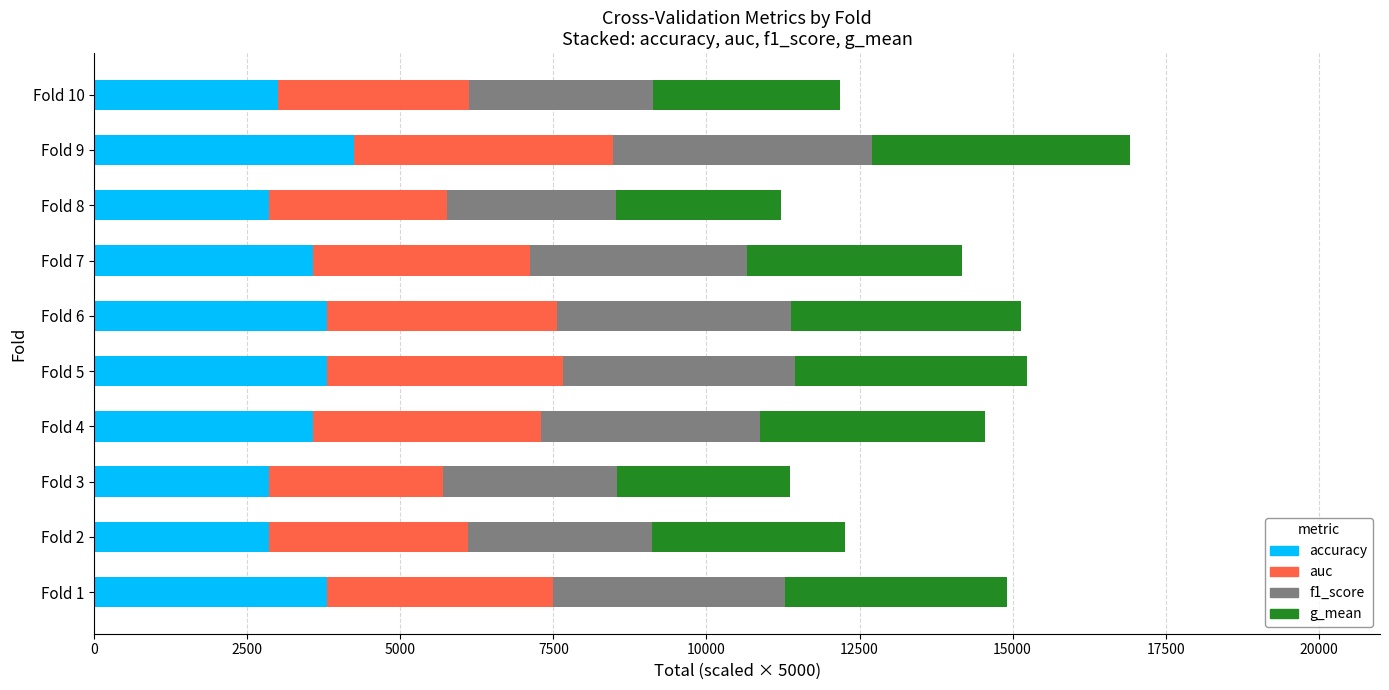

What is the highest value of the accuracy series?

4250.0